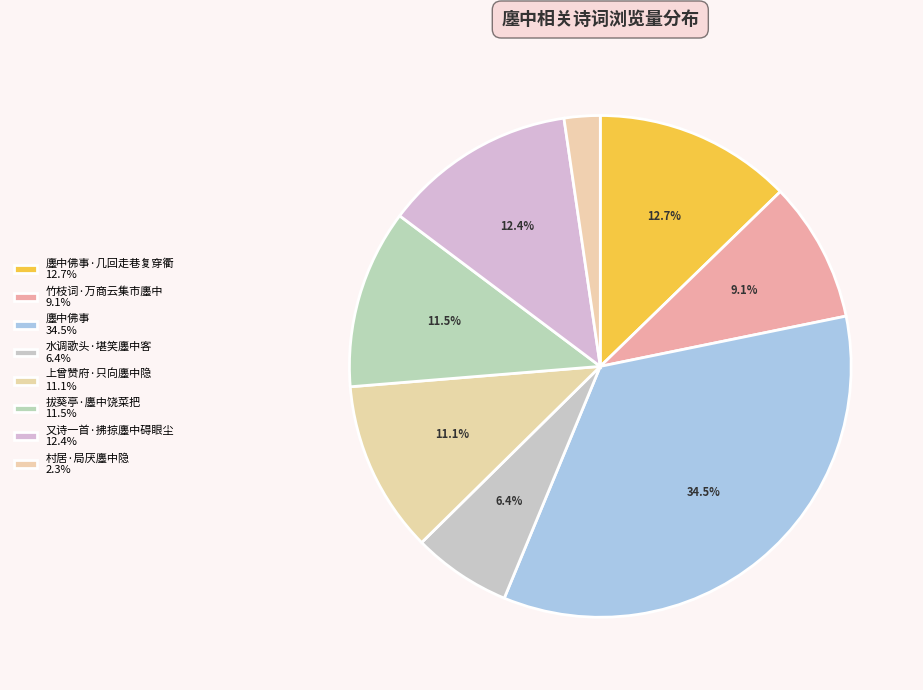

What is the smallest slice in the pie chart?

村居·局厌廛中隐